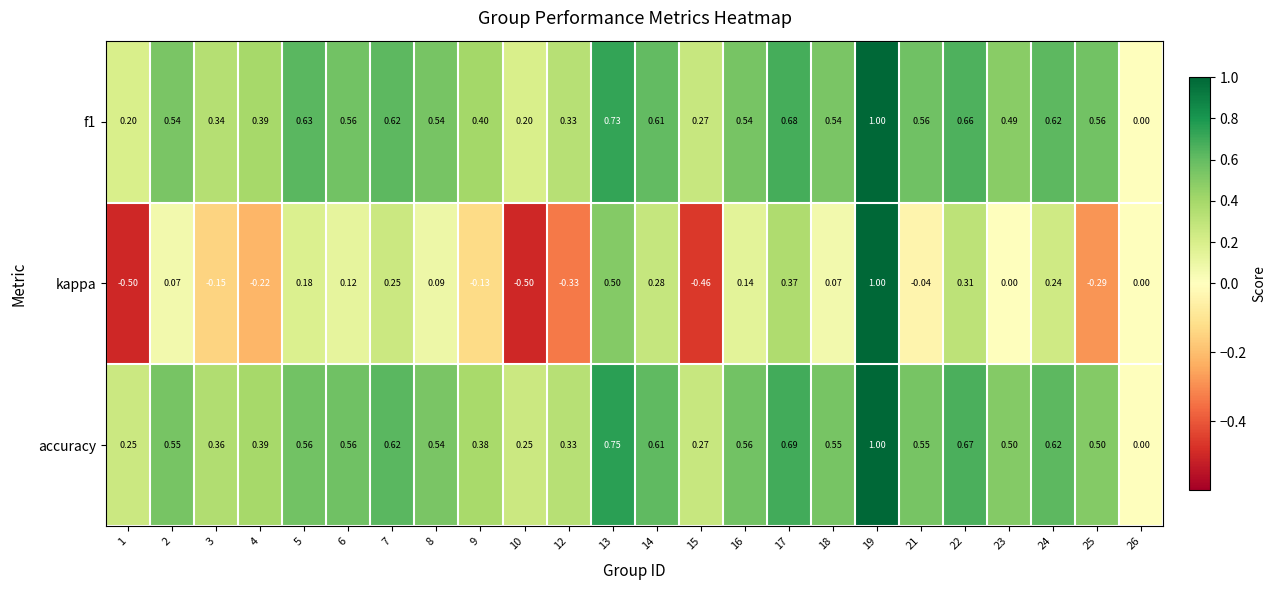

Which series changed the most between 16 and 25?

kappa